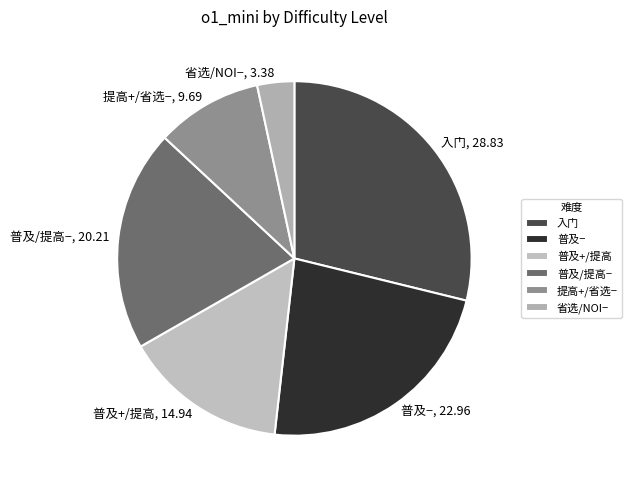

Rank the categories by value from lowest to highest.

省选/NOI−, 提高+/省选−, 普及+/提高, 普及/提高−, 普及−, 入门